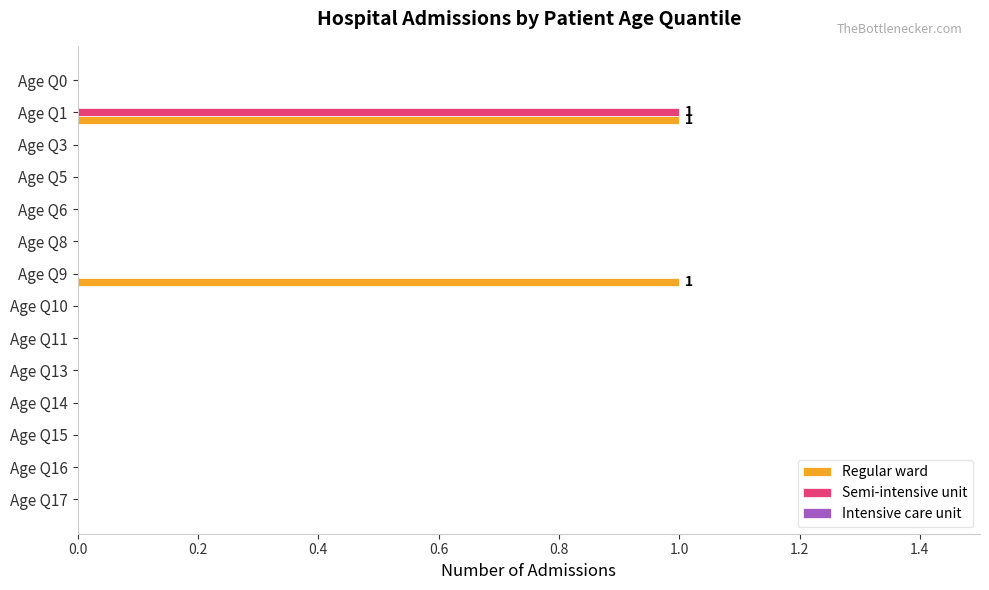

Which series changed the most between Age Q6 and Age Q9?

Regular ward